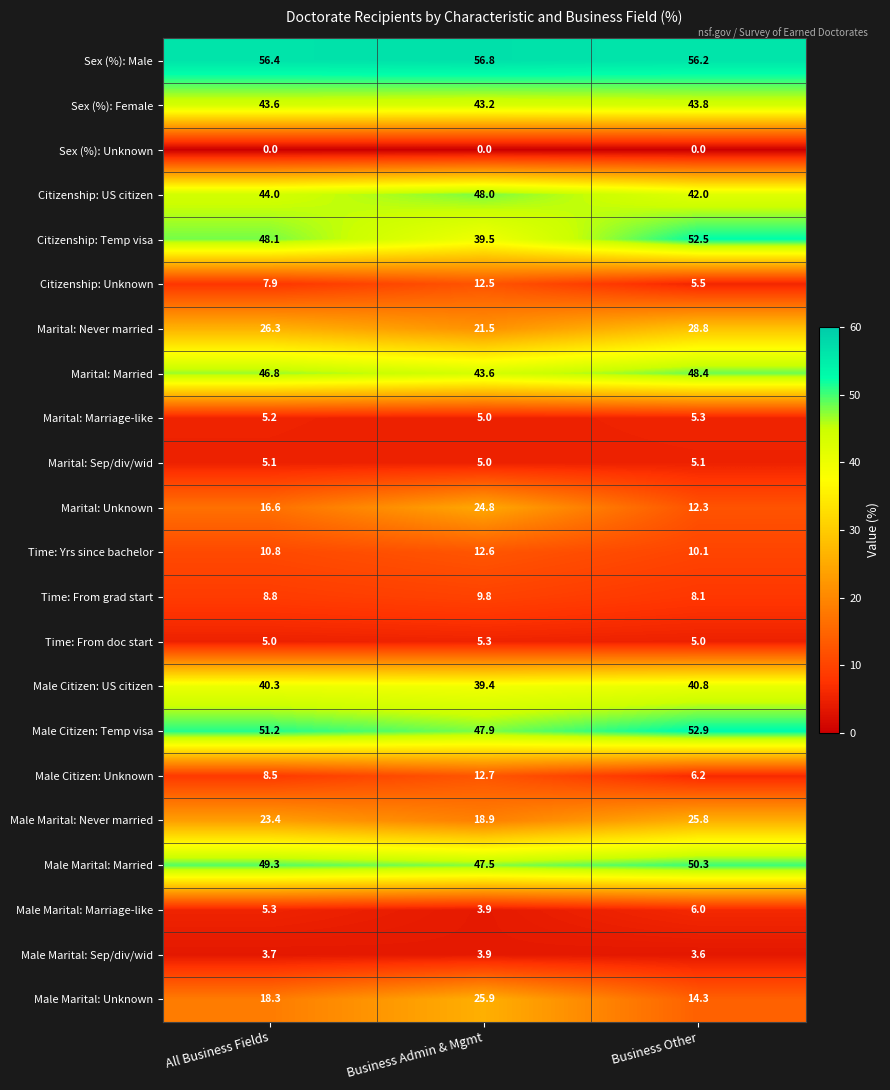

True or false: Marital: Sep/div/wid has a value of 5.1 at Business Other.

True